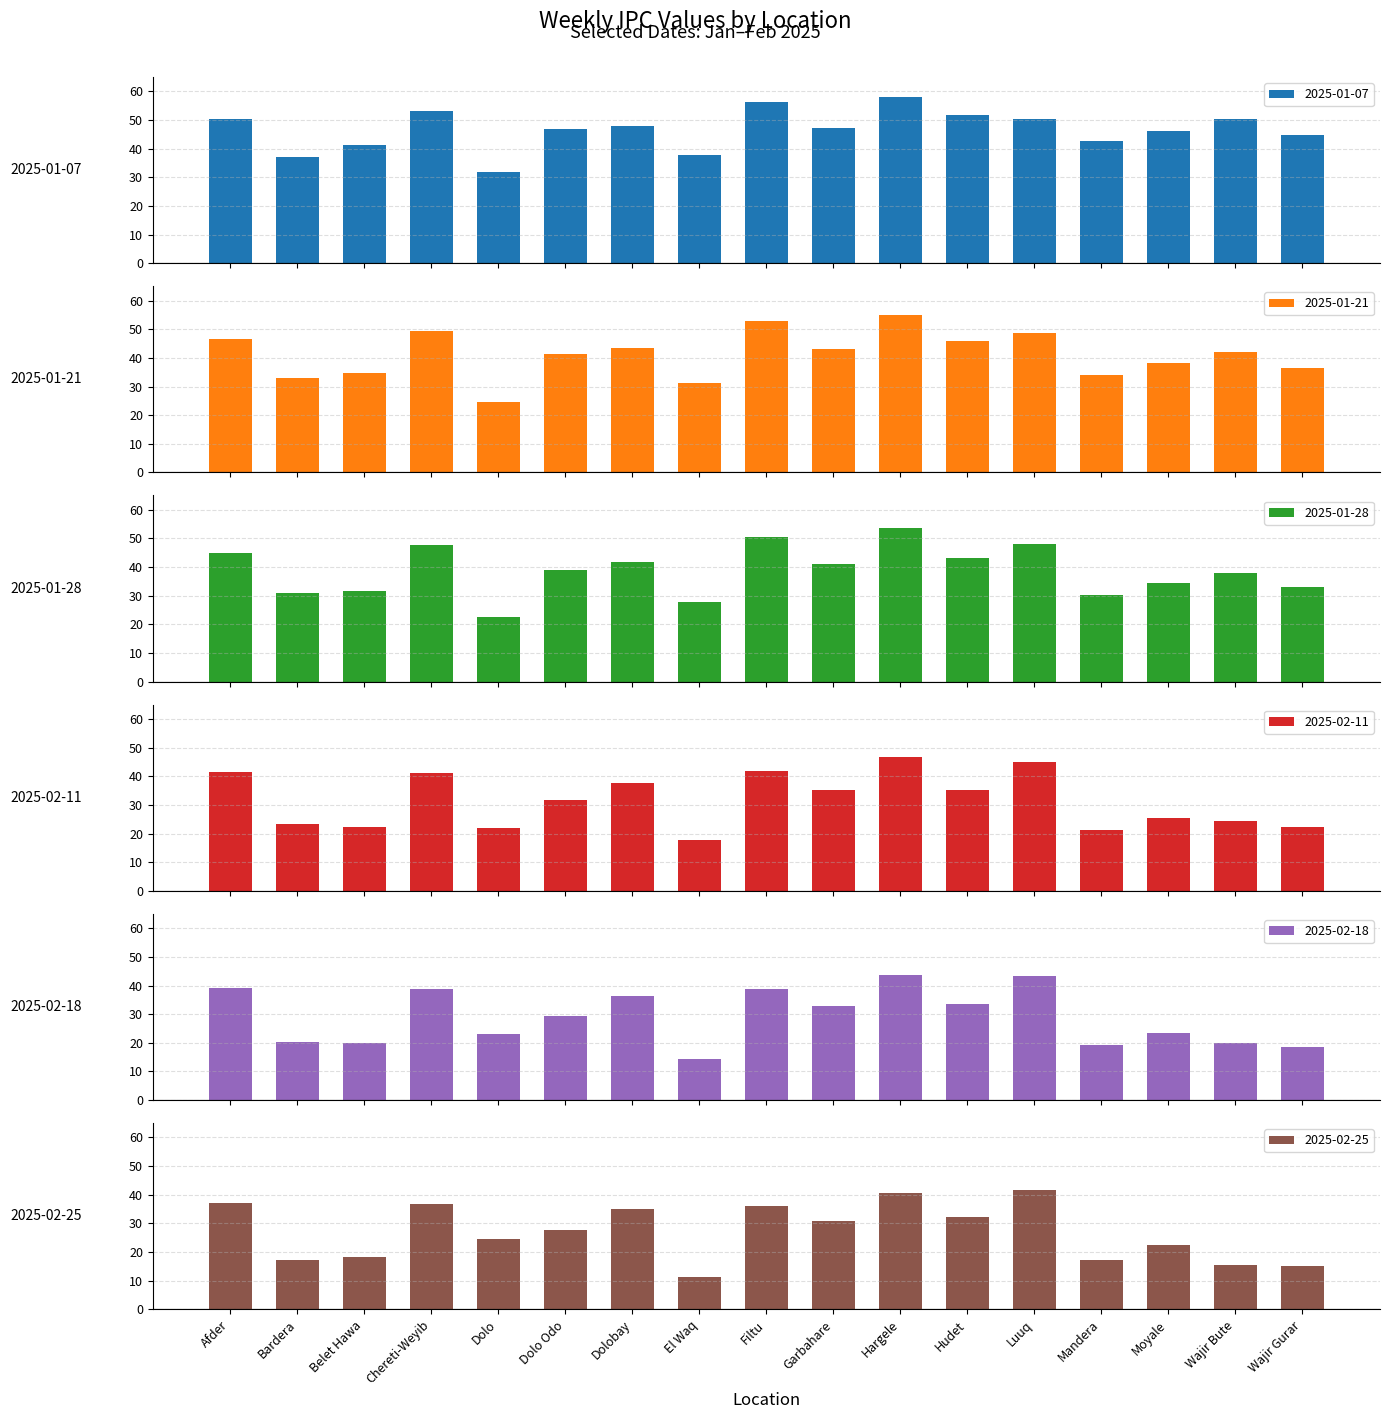

What is the difference between the second highest and minimum values in the 2025-02-25 series?

29.3